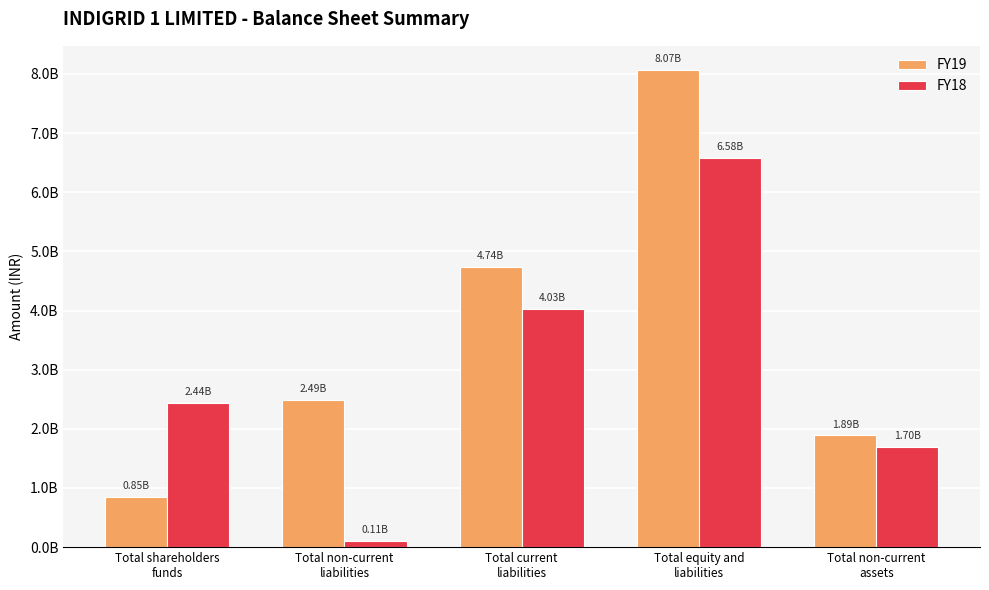

Where does the FY18 series first go above 2441740000?

Total current
liabilities